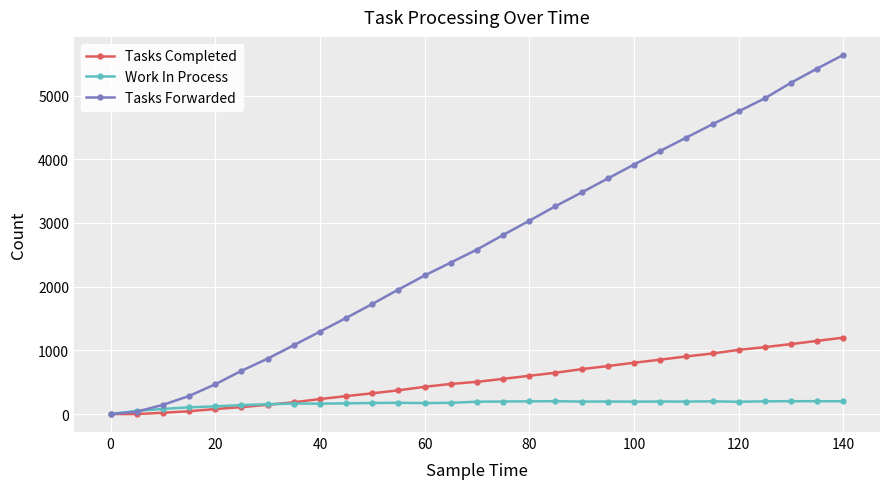

True or false: Work In Process has more than 1 interior local peaks.

True